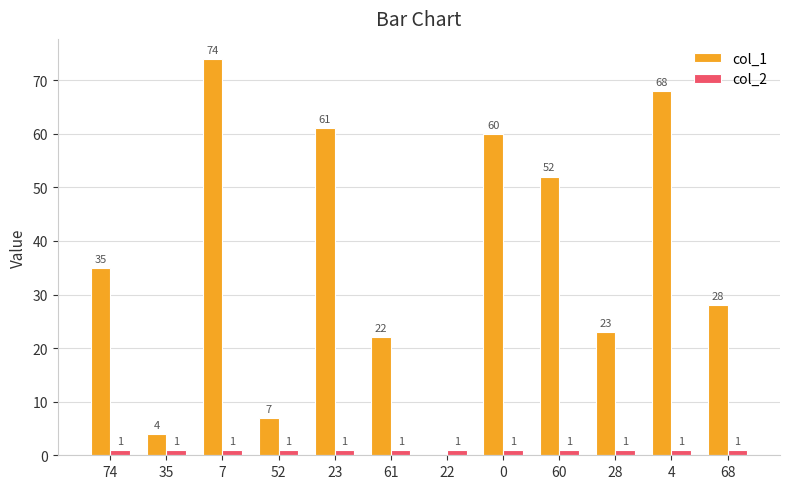

Is the value of col_2 at 28 greater than the value of col_1 at 22?

Yes